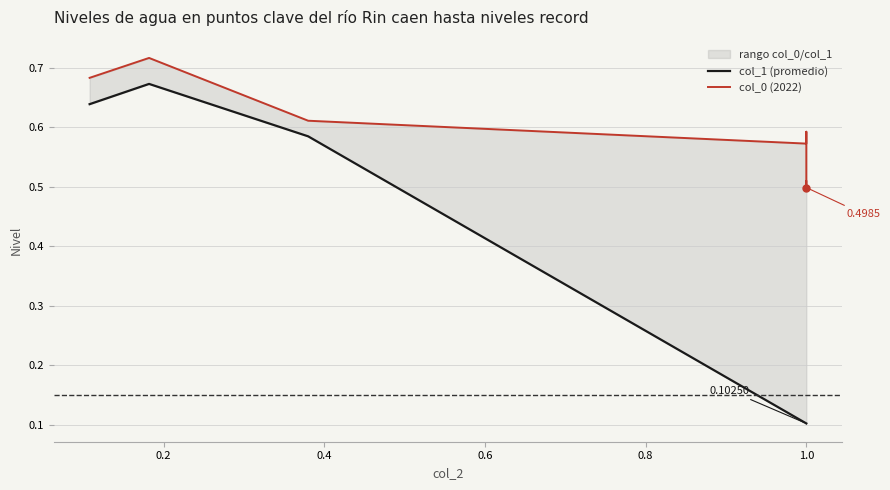

What is the smallest value displayed?

0.1